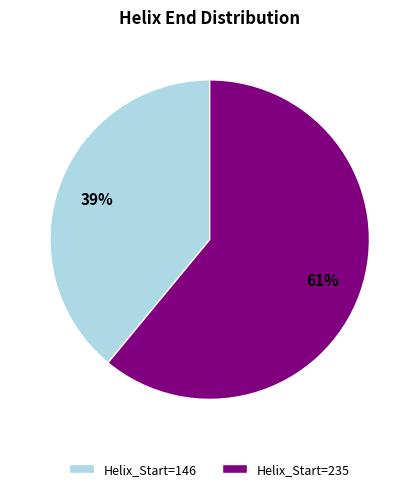

How many slices are in this pie chart?

2